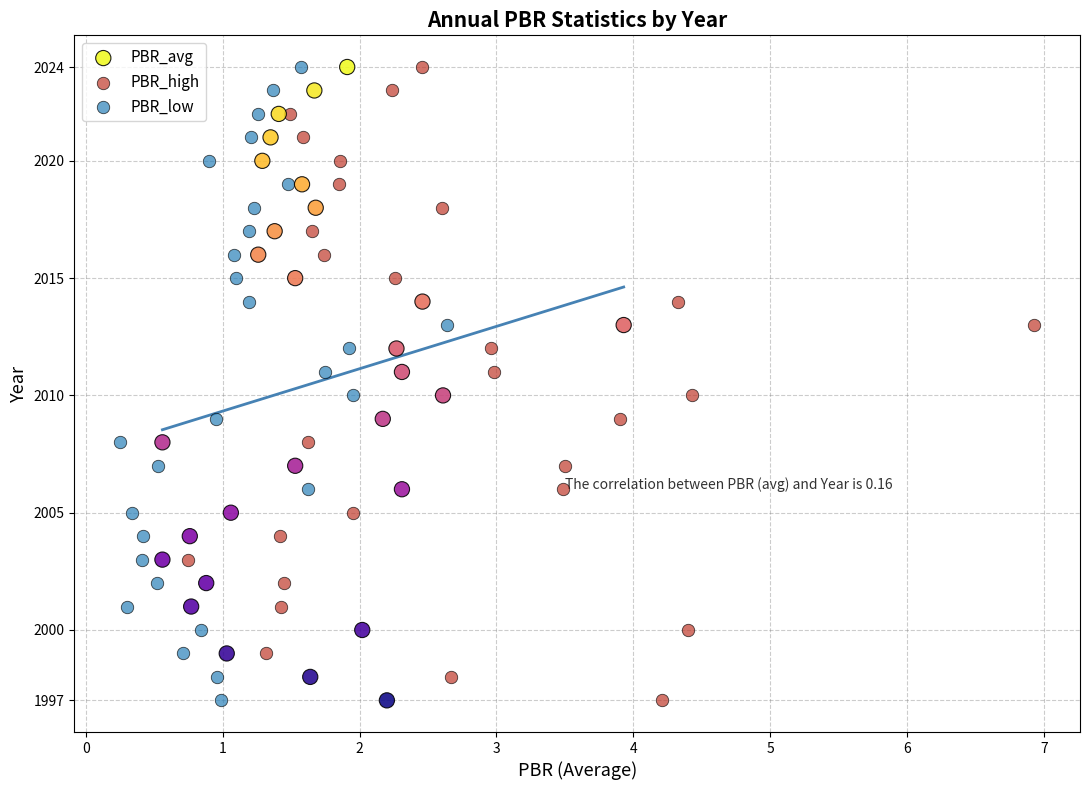

What are all the series names shown in the legend?

PBR_avg, PBR_high, PBR_low